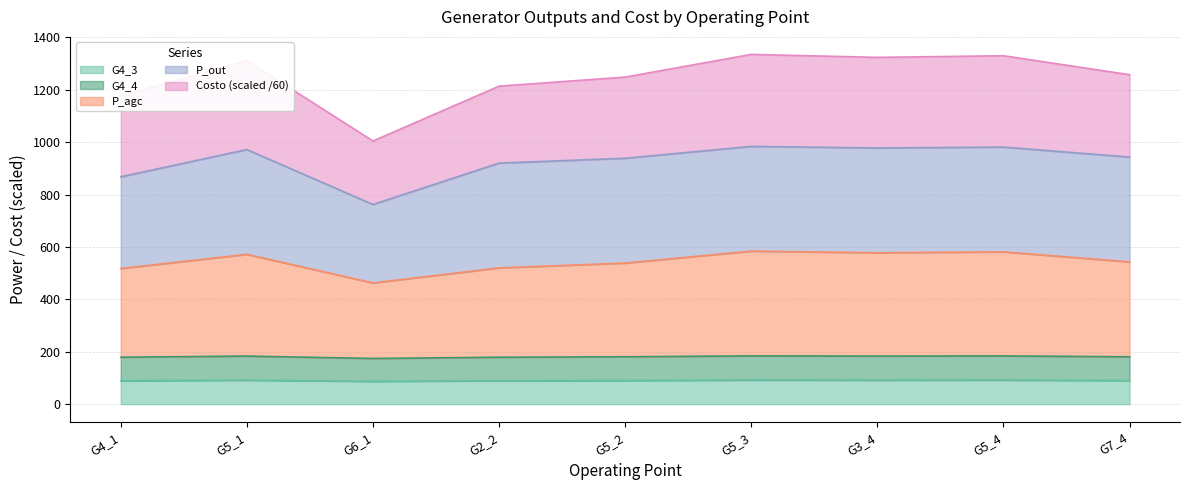

Between G7_4 and G3_4, which is larger?

G3_4